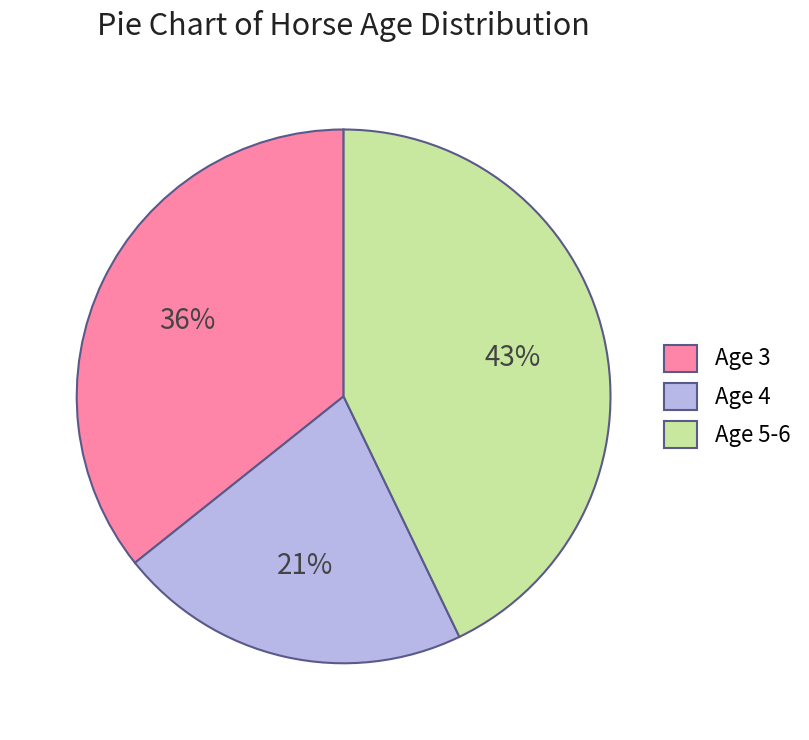

What percentage is the Age 4 slice, to the nearest percent?

21%